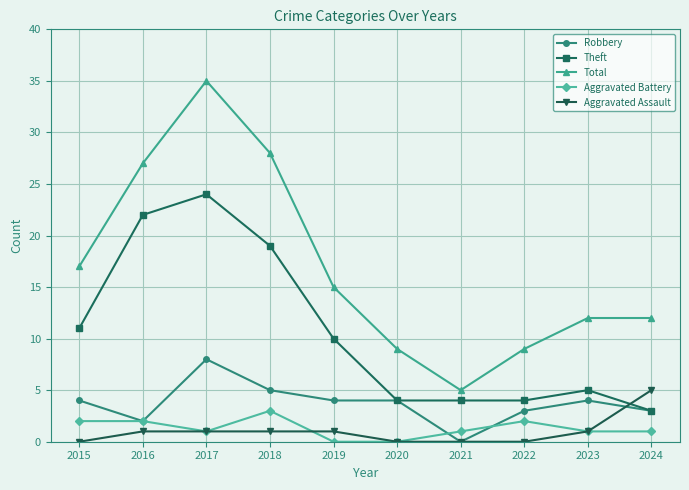

Reading left to right, extract all data points from this chart.

Robbery: 2015=4	2016=2	2017=8	2018=5	2019=4	2020=4	2021=0	2022=3	2023=4	2024=3
Theft: 2015=11	2016=22	2017=24	2018=19	2019=10	2020=4	2021=4	2022=4	2023=5	2024=3
Total: 2015=17	2016=27	2017=35	2018=28	2019=15	2020=9	2021=5	2022=9	2023=12	2024=12
Aggravated Battery: 2015=2	2016=2	2017=1	2018=3	2019=0	2020=0	2021=1	2022=2	2023=1	2024=1
Aggravated Assault: 2015=0	2016=1	2017=1	2018=1	2019=1	2020=0	2021=0	2022=0	2023=1	2024=5